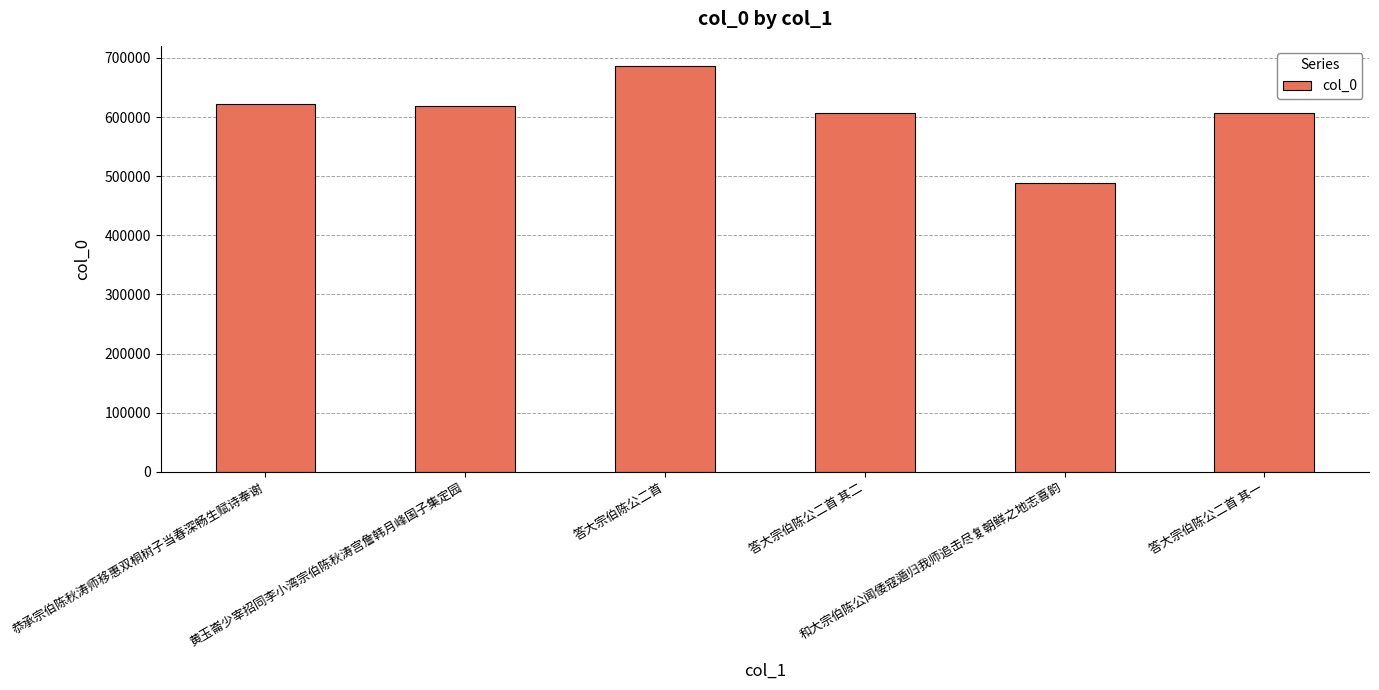

What is the label of the 6th bar from the left?

答大宗伯陈公二首 其一